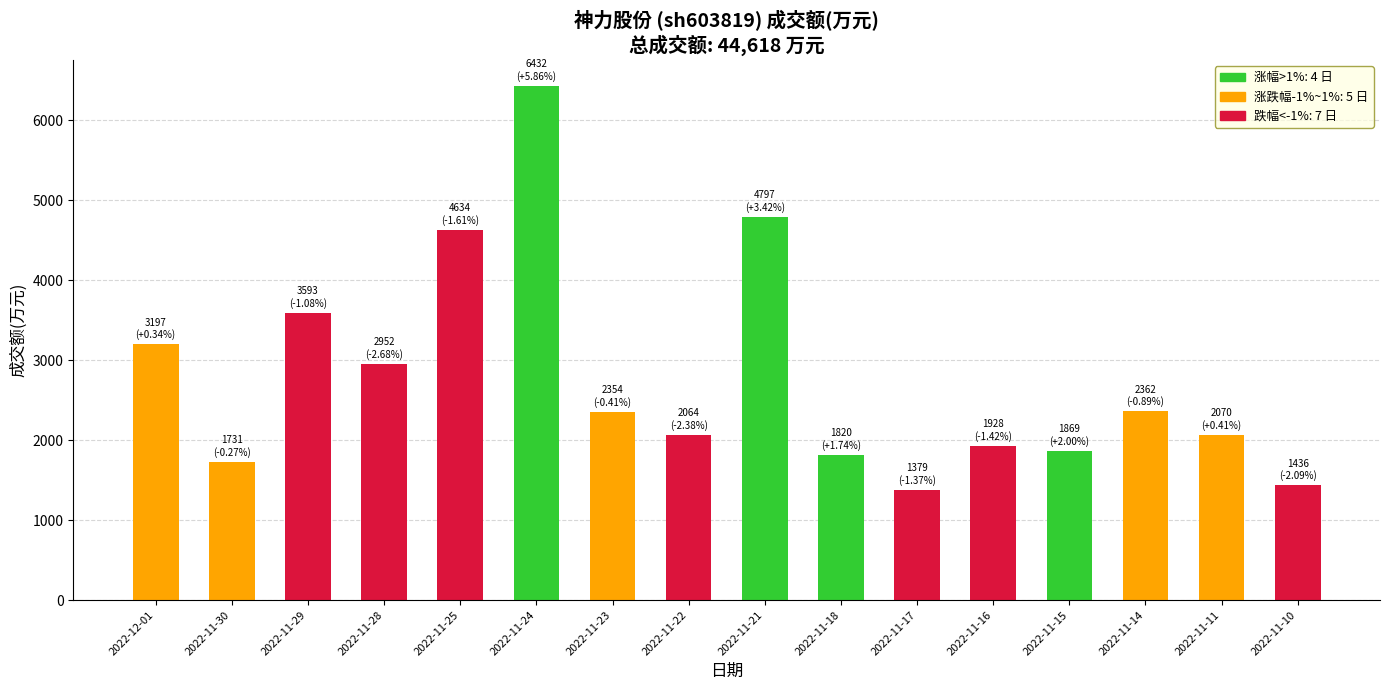

What position from the left is 2022-11-17?

11